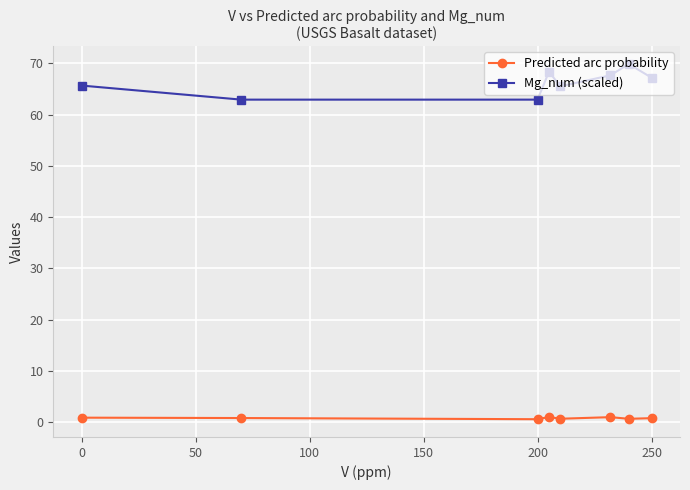

True or false: Mg_num (scaled) and Predicted arc probability cross at least once.

False